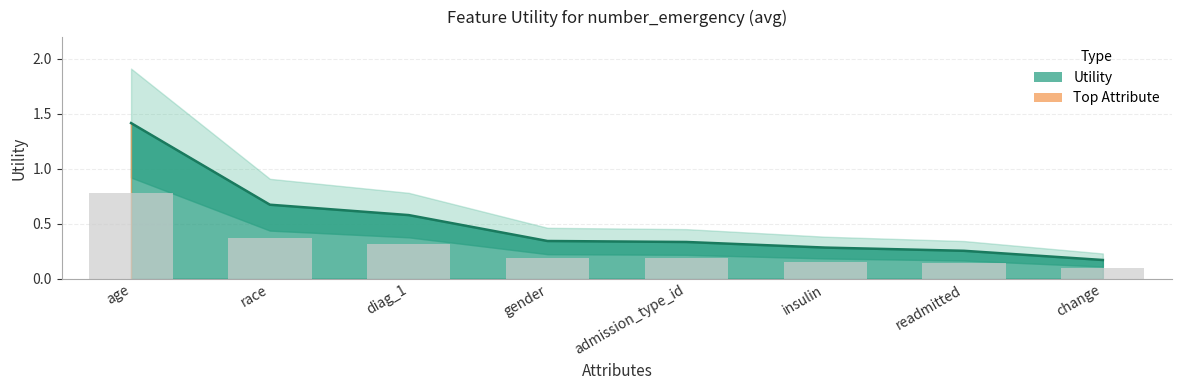

What is the label of the 2nd bar from the right?

readmitted